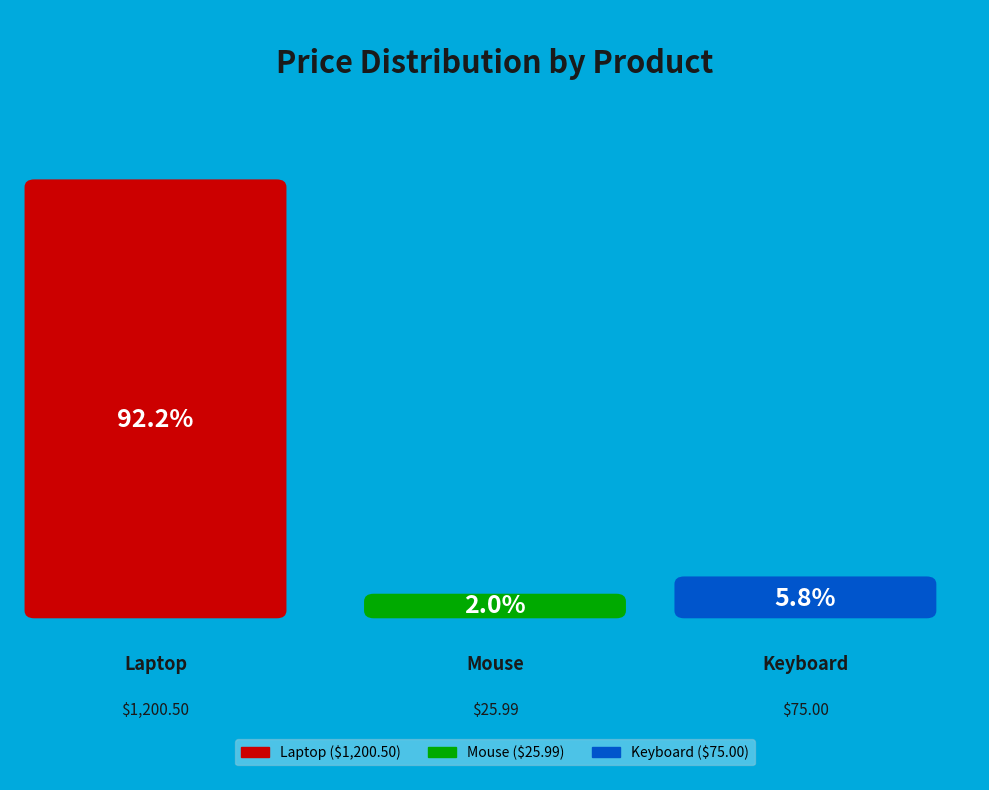

To the nearest percent, what is the average slice percentage?

33%